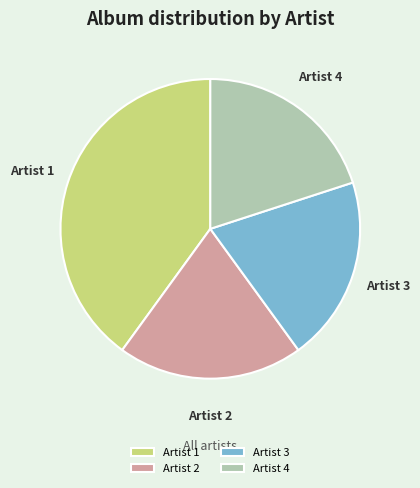

Does Artist 4 represent more than half of the total?

No